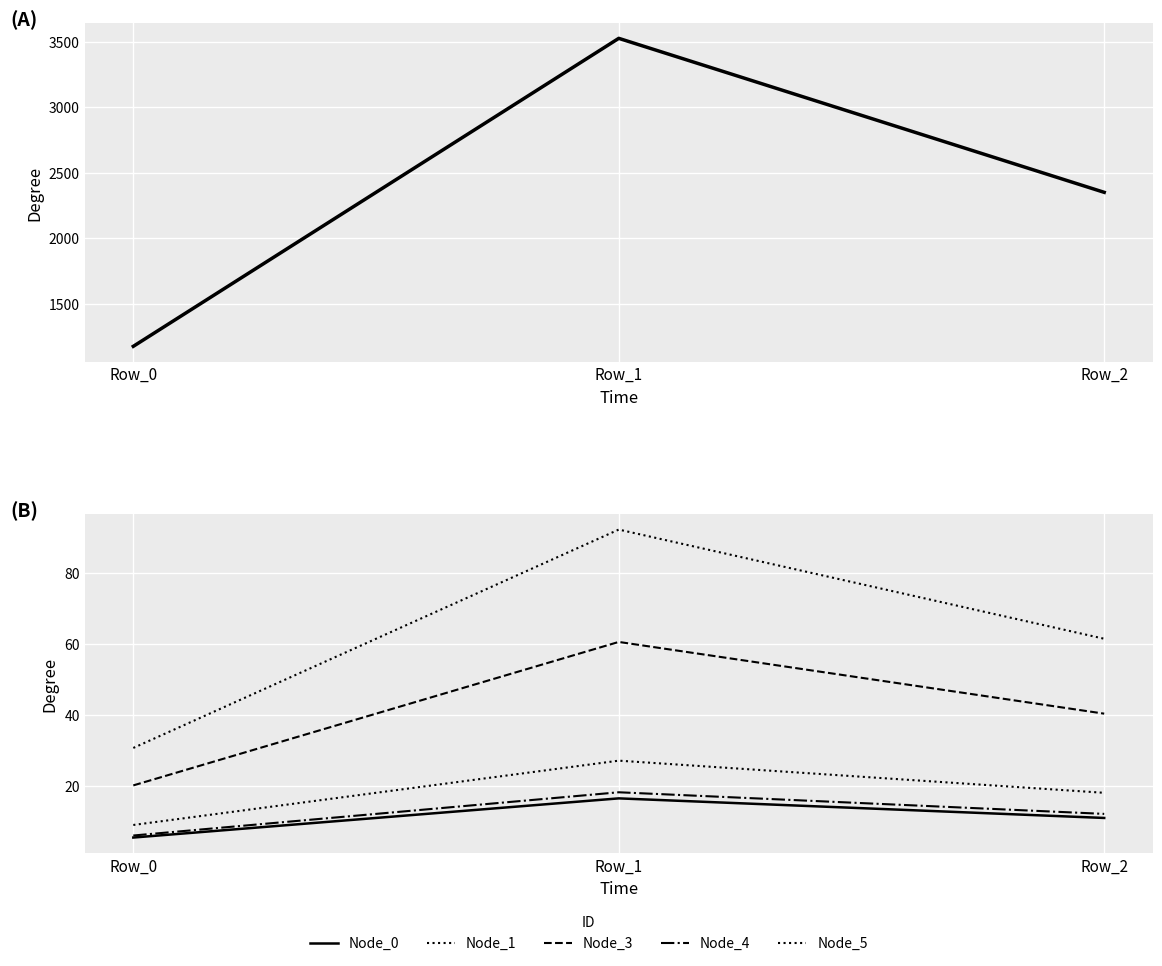

Between Row_0 and Row_1, which is larger?

Row_1